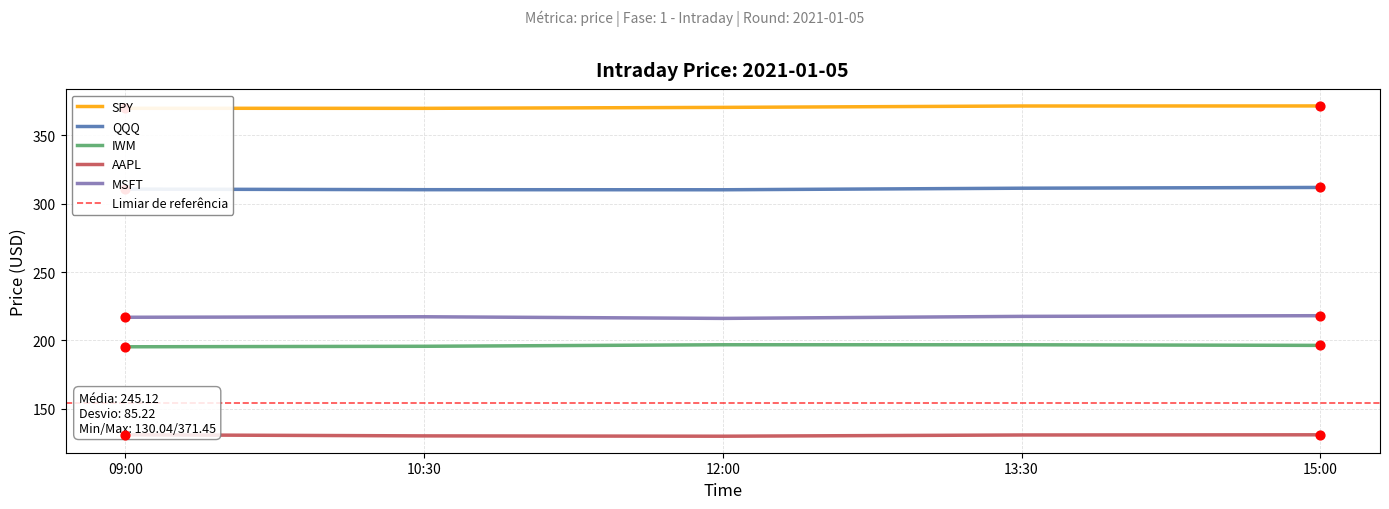

What are all the series names shown in the legend?

SPY, QQQ, IWM, AAPL, MSFT